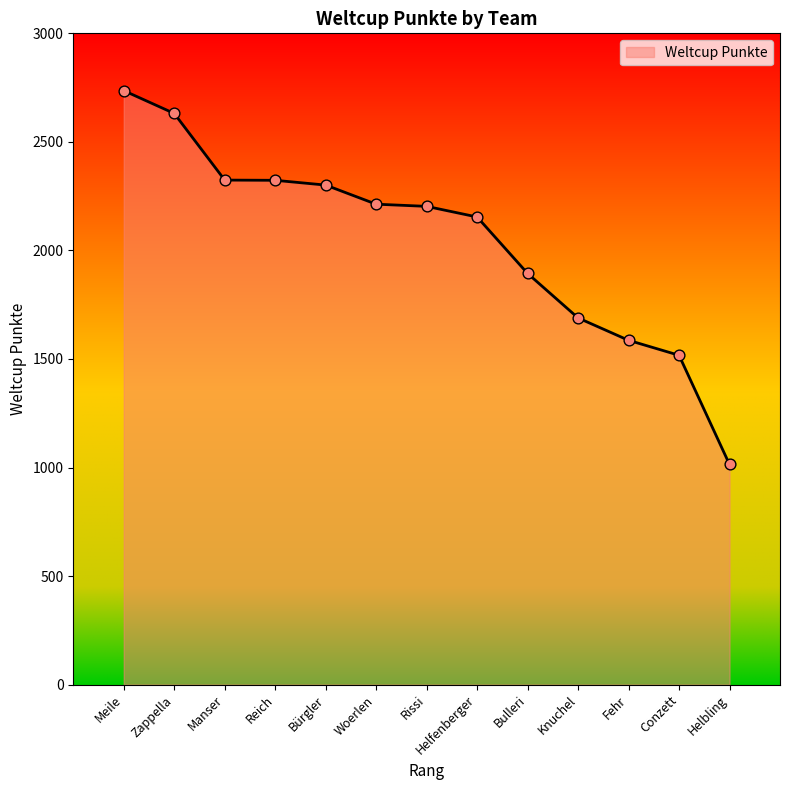

Approximately how many times larger is the value at Conzett compared to Woerlen?

0.7